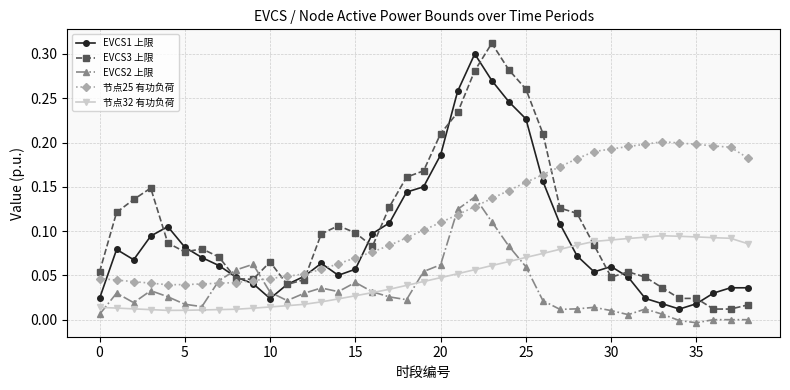

True or false: EVCS1 上限 and EVCS2 上限 cross at least once.

True